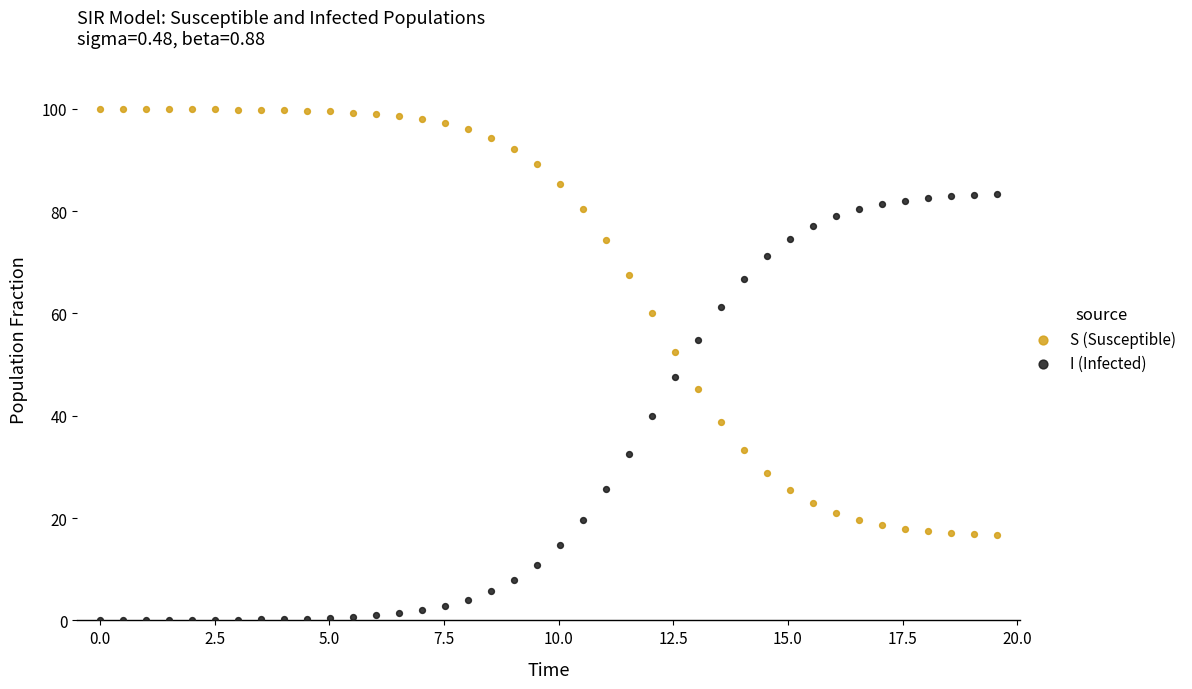

Which series contains the lowest Y value?

I (Infected)